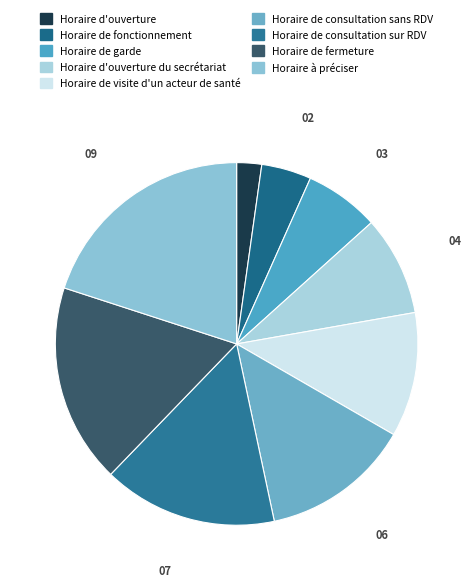

How many slices are in this pie chart?

9